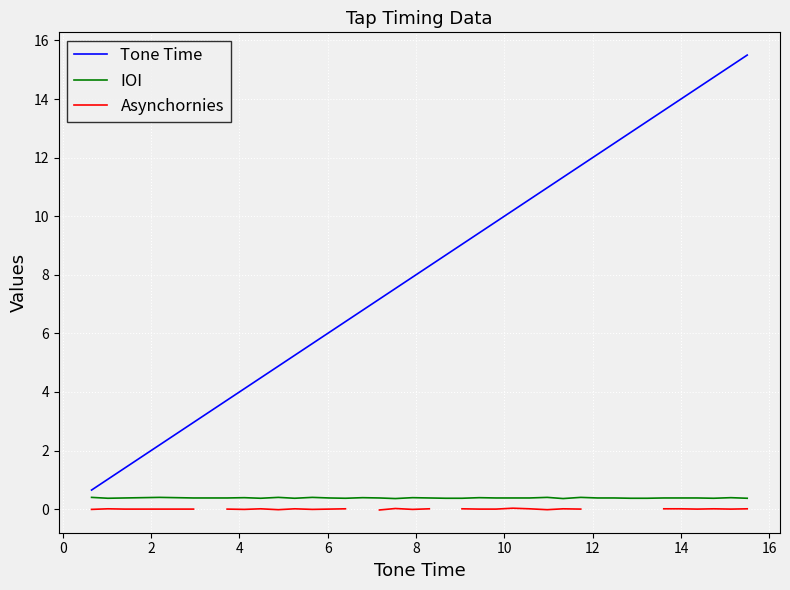

Count the number of categories in the chart.

40